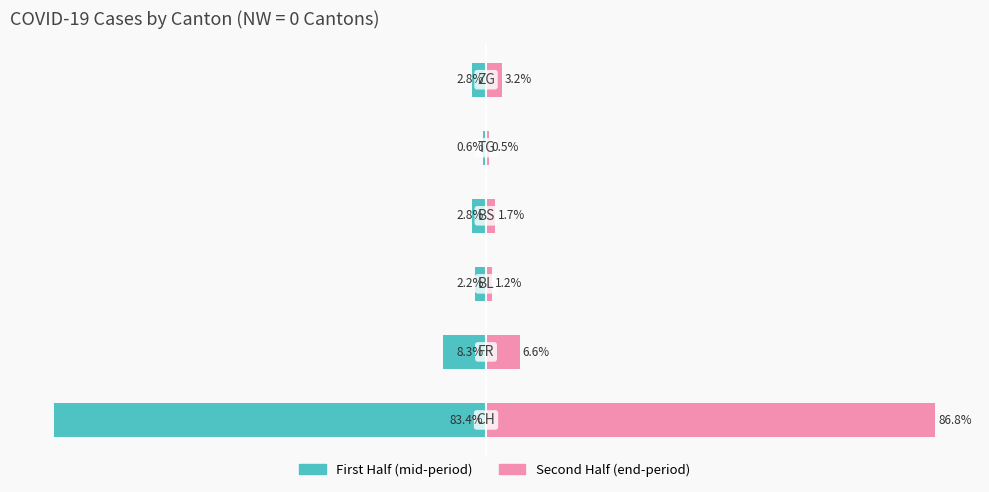

Which series has the largest total across all categories?

Second Half